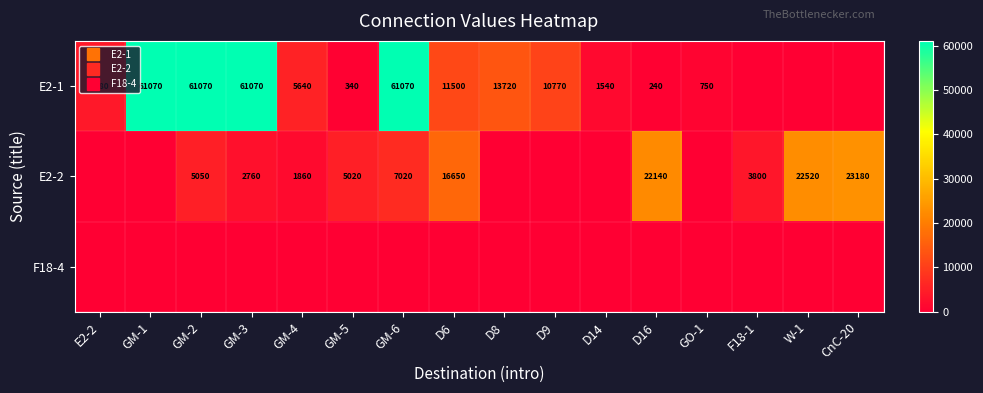

Which series has the largest range (max minus min)?

E2-1